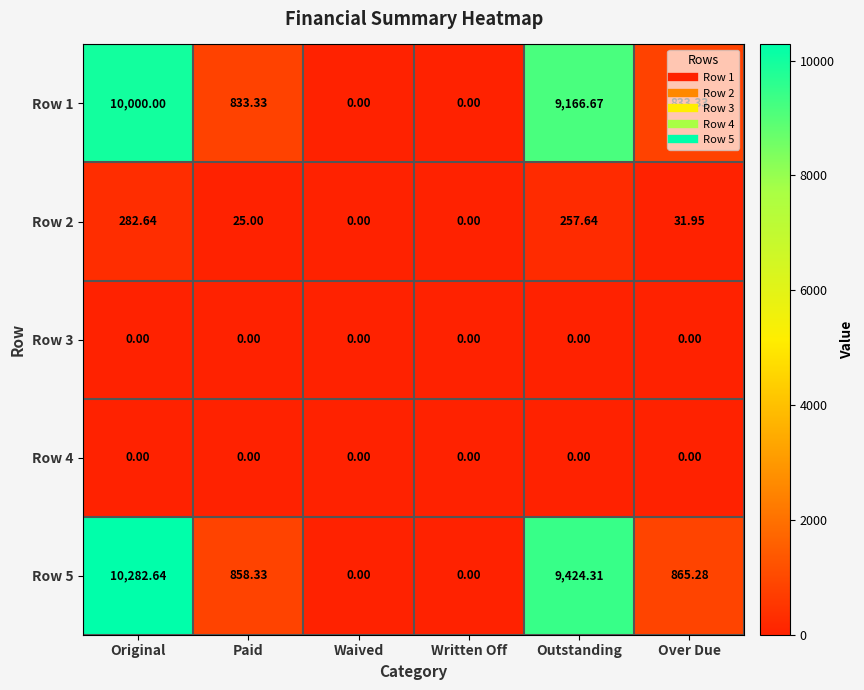

Where does the Row 2 series first go above 31?

Original